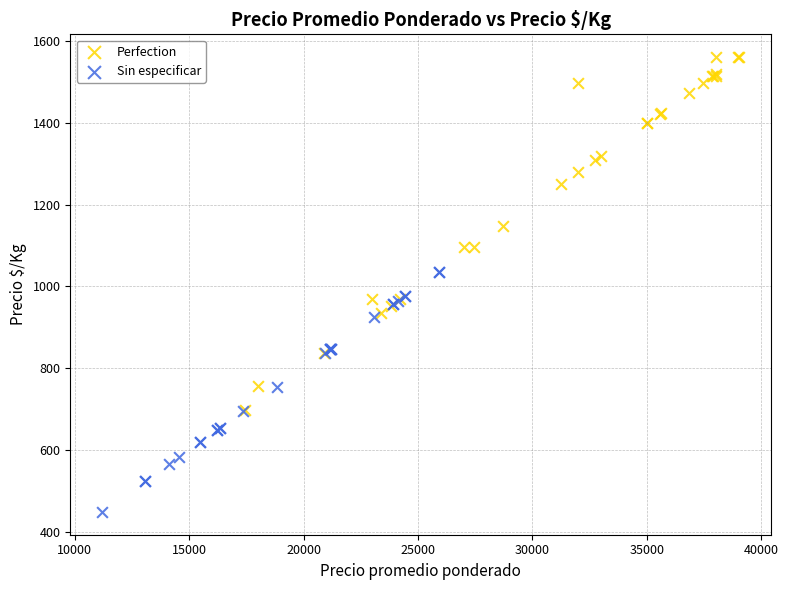

Which series reaches the minimum Y coordinate?

Sin especificar